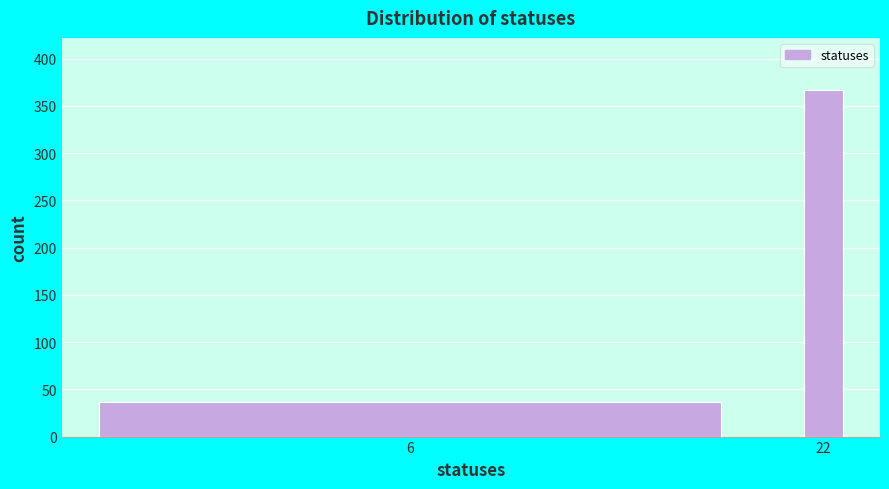

Reading left to right, what are all the values shown in this chart?

37	367